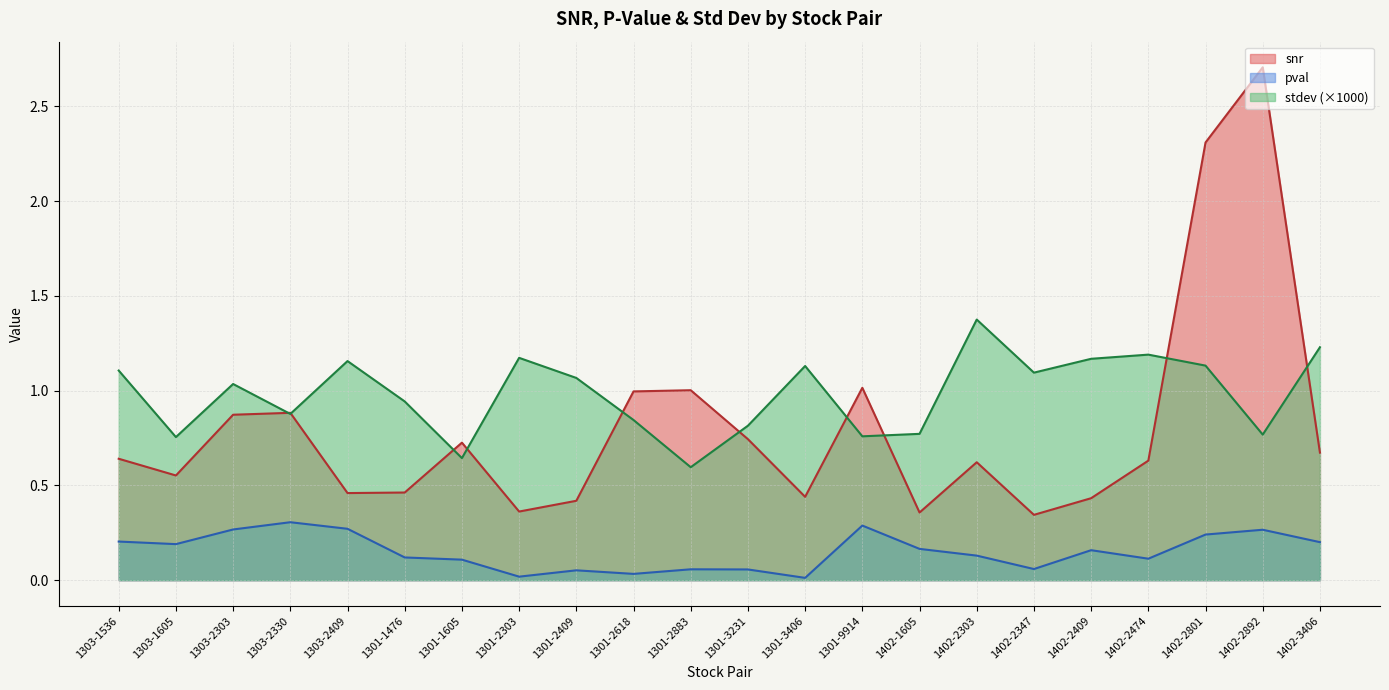

What is the difference between the maximum and second lowest values in the pval series?

0.3